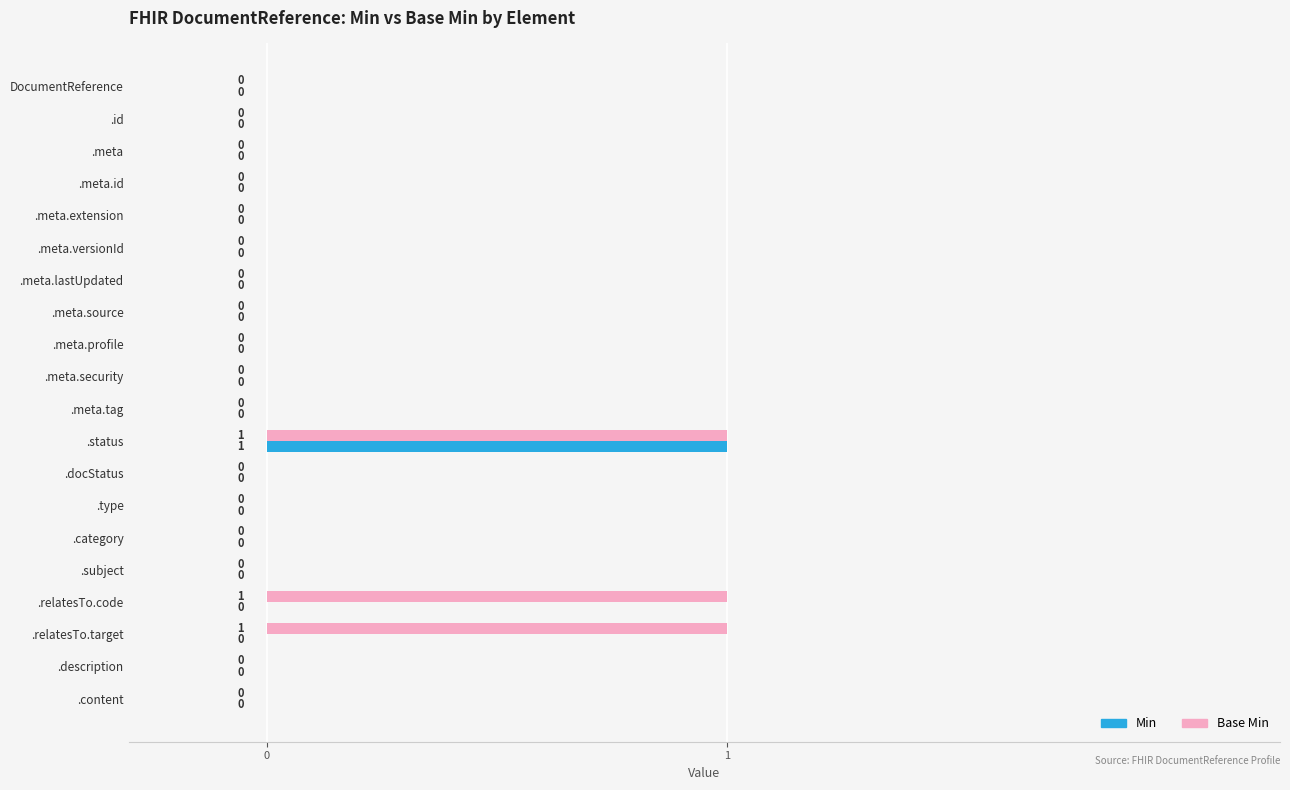

True or false: Base Min has a value of 1 at .status.

True